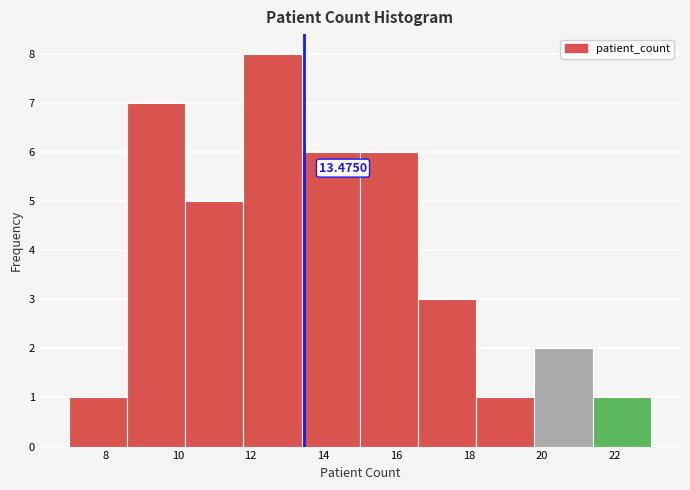

Over which range of the x-axis is the bar tallest?

11.8 to 13.4